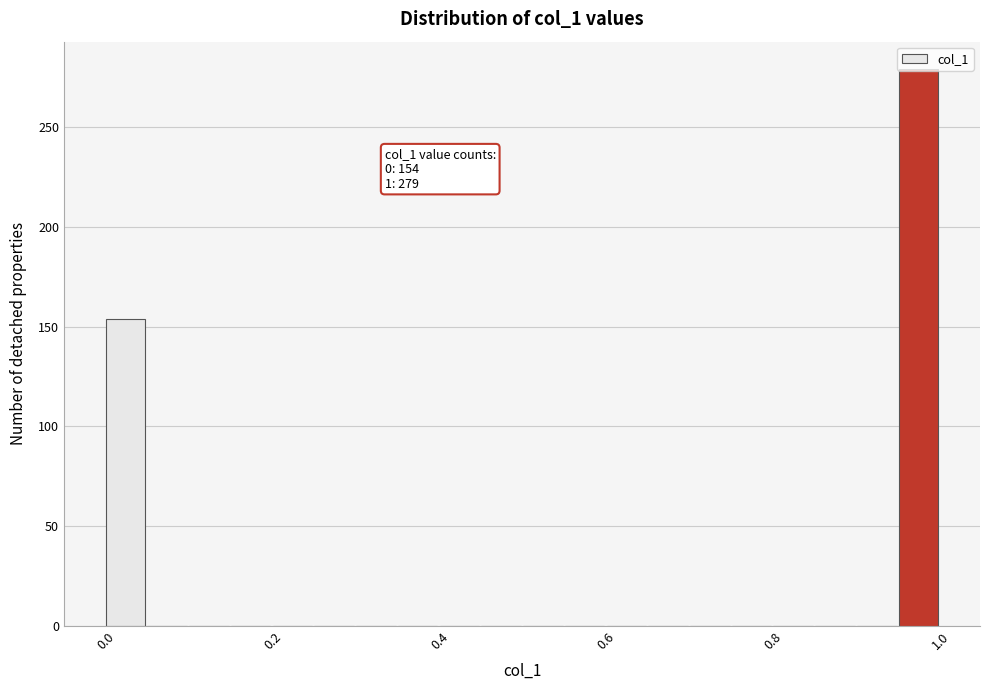

Read against the x-axis, roughly where is the centre of the tallest bar?

0.98